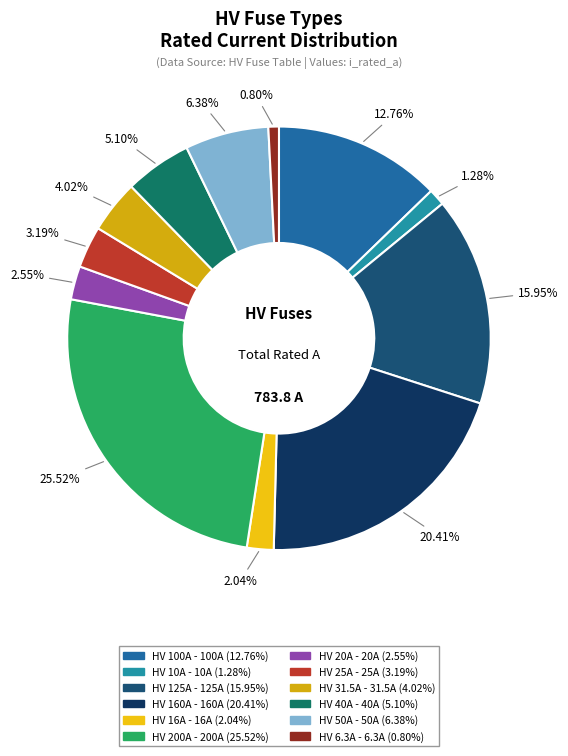

Is HV 10A the majority of the pie?

No